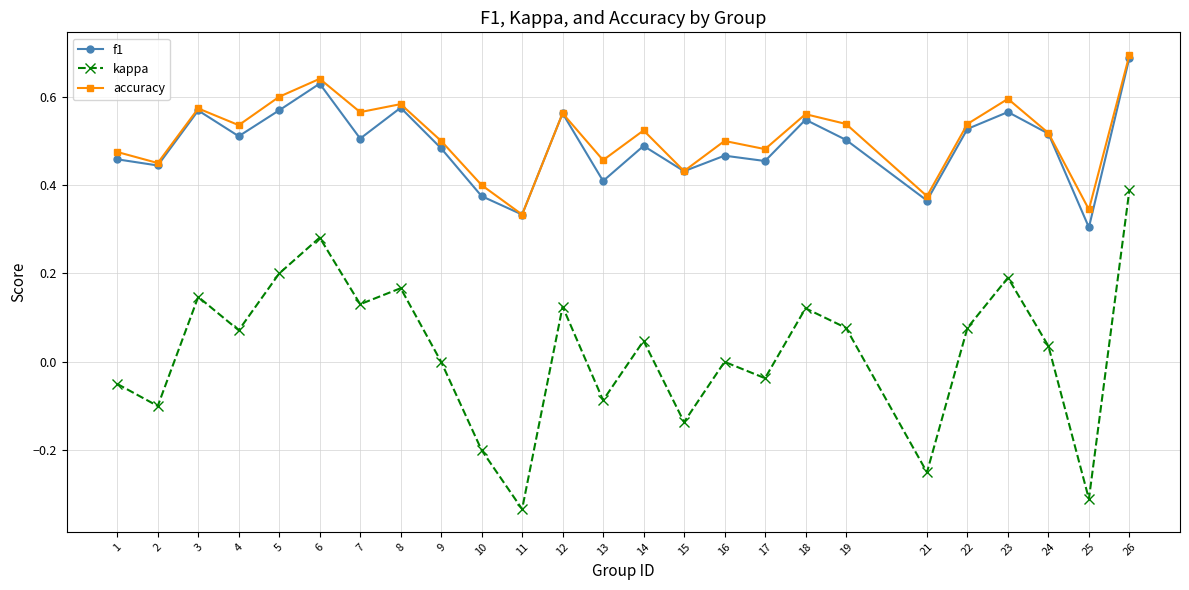

In accuracy, how many points are higher than both neighbors (excluding endpoints)?

8